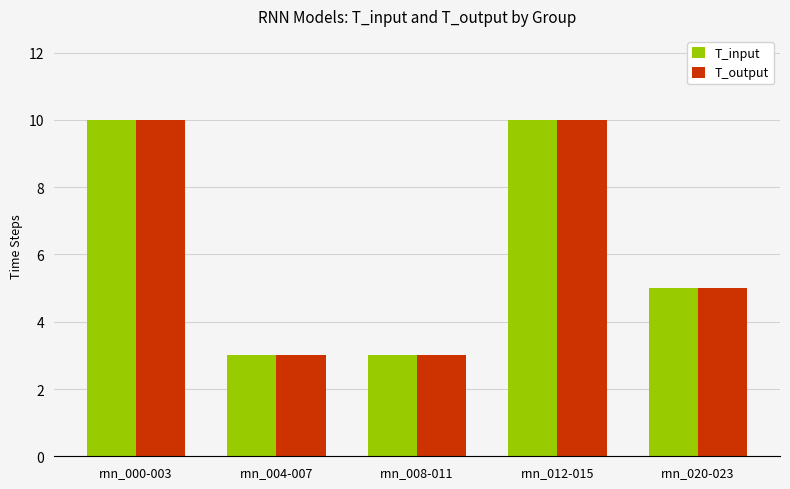

What is the sum of all T_output values?

31